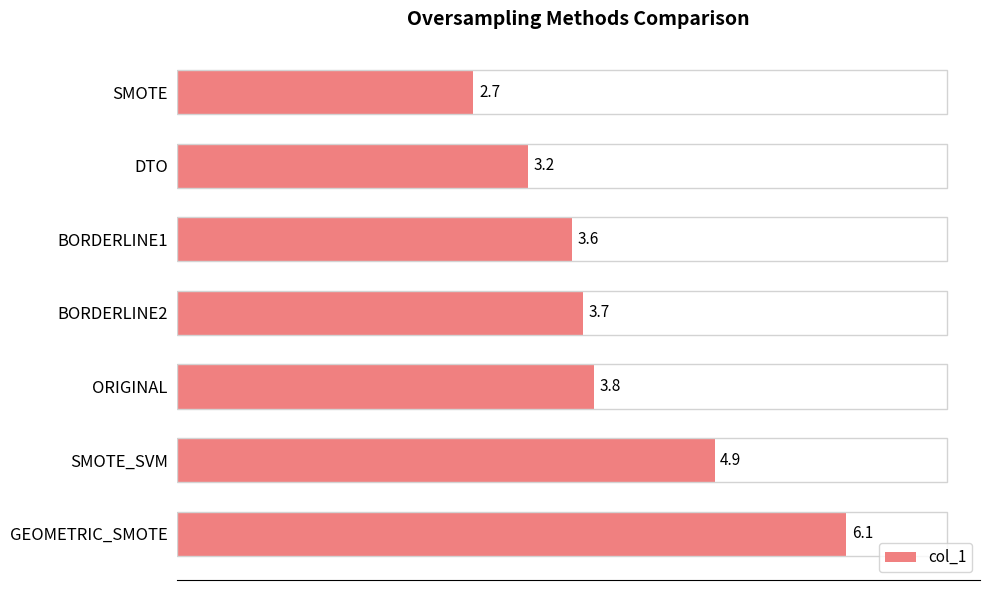

Reading top to bottom, what are all the values shown in this chart?

2.7	3.2	3.6	3.7	3.8	4.9	6.1